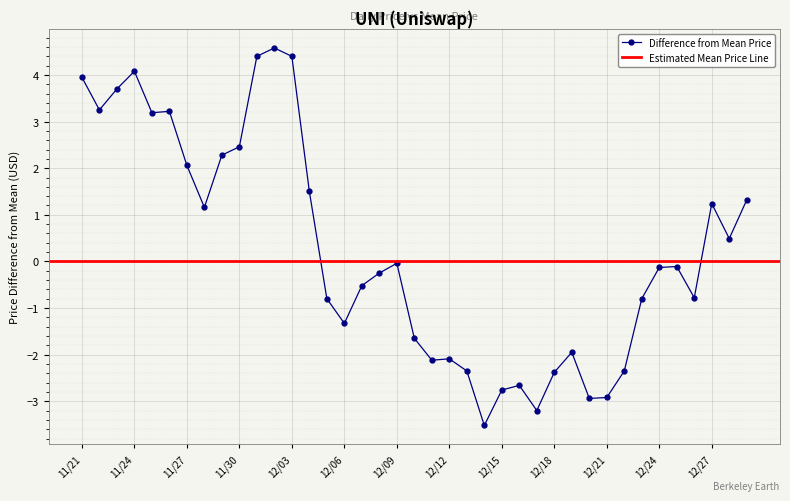

What is the label of the 29th point from the left?

12/19